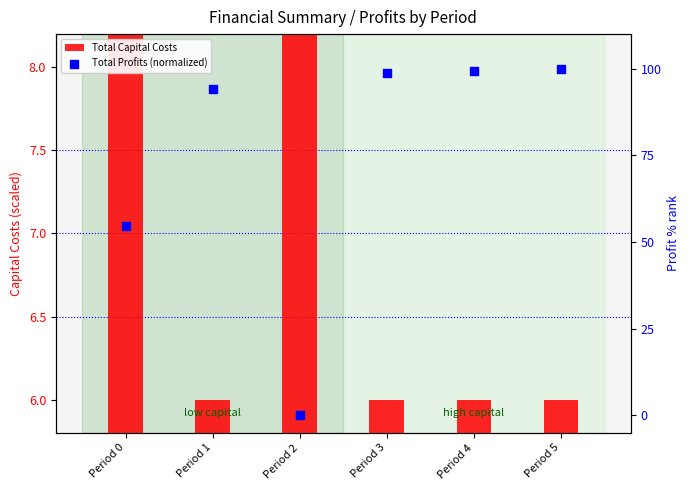

Which series has the largest total across all categories?

Total Profits (normalized)